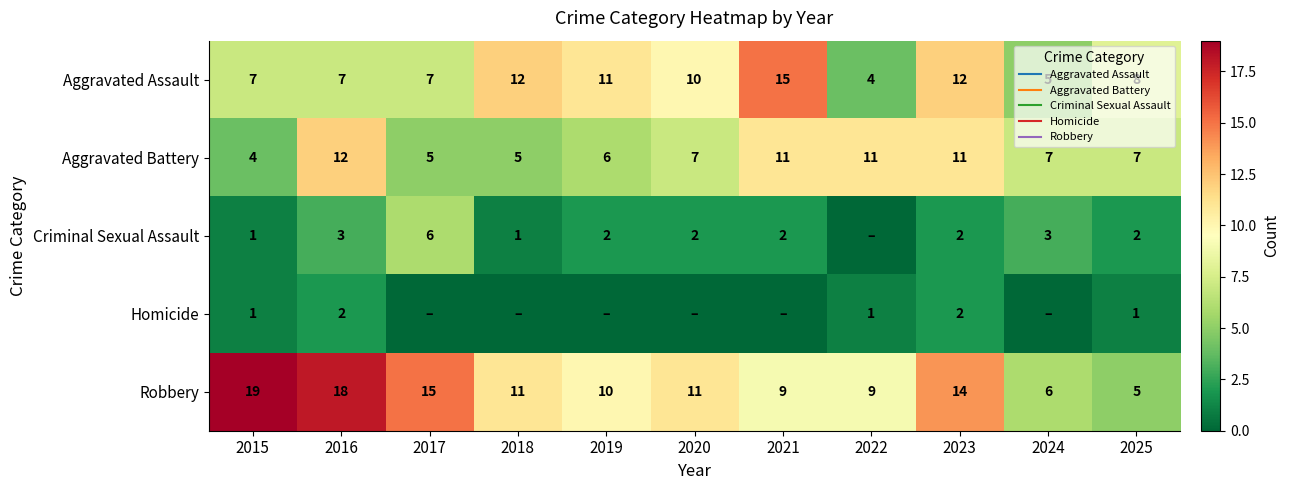

Rank the categories by Criminal Sexual Assault value from lowest to highest.

2022, 2015, 2018, 2019, 2020, 2021, 2023, 2025, 2016, 2024, 2017